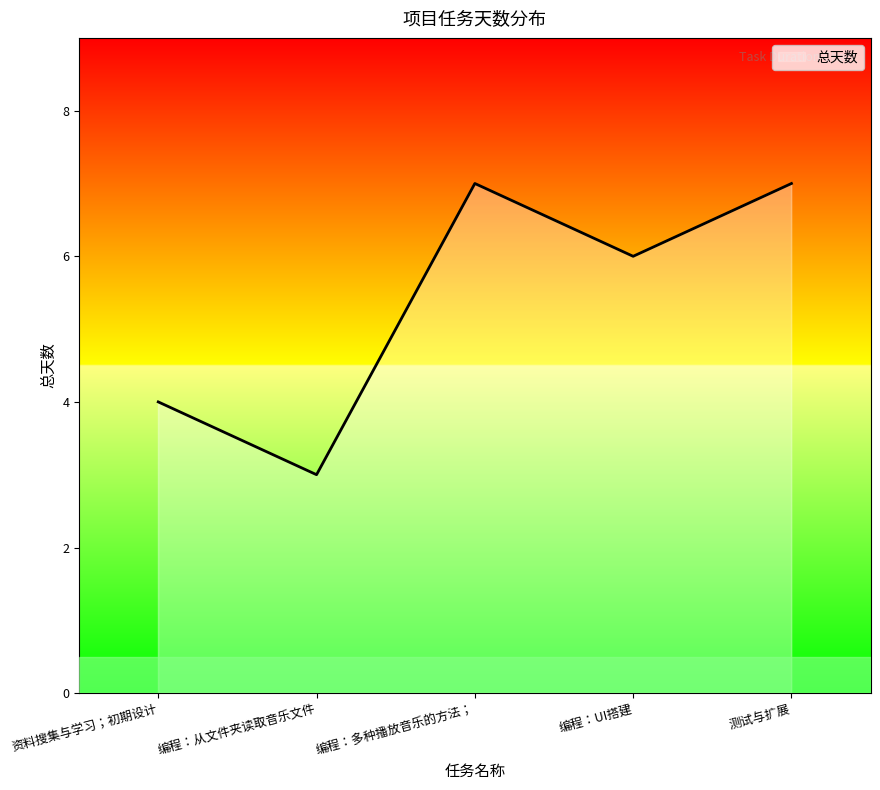

How many lines are shown in the chart?

1